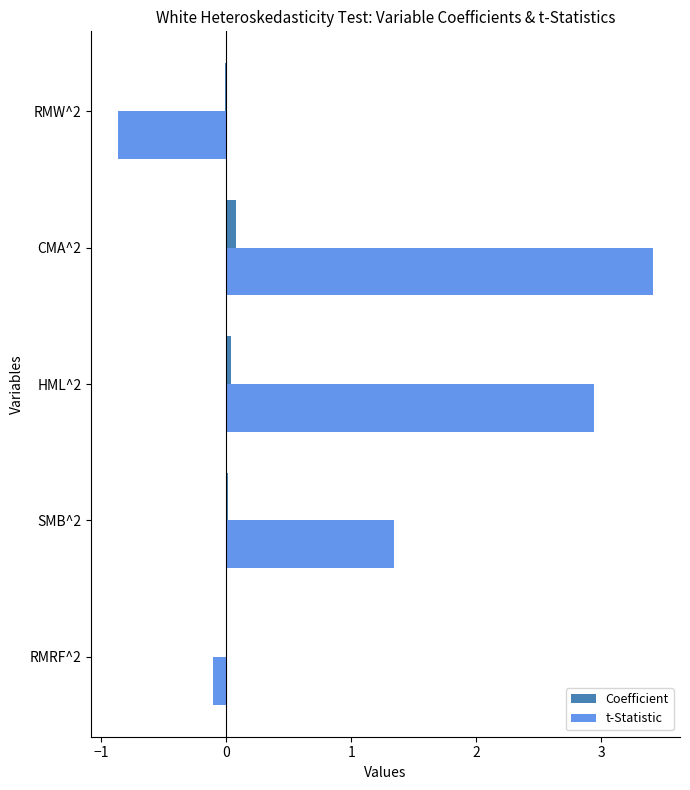

What is the maximum value for Coefficient?

0.1